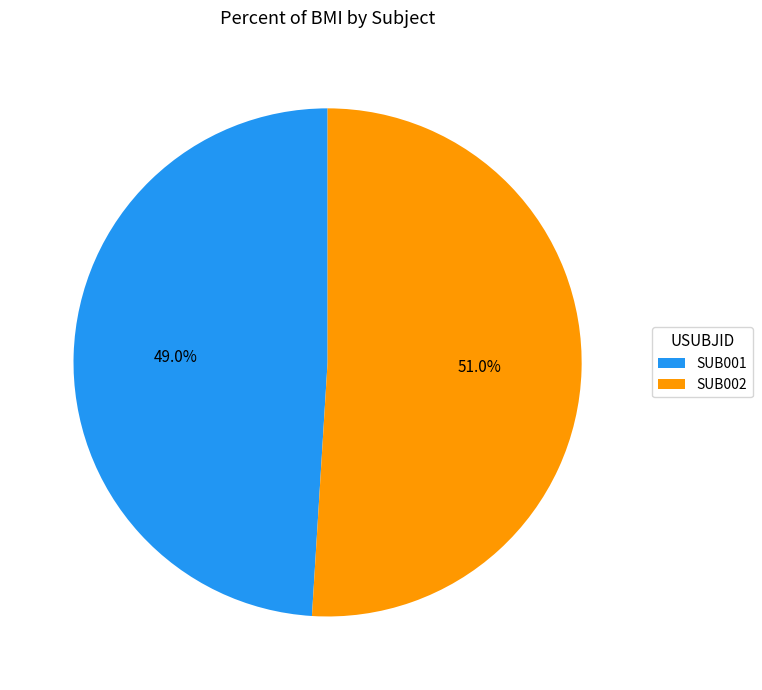

Which category has the smallest portion of the pie?

SUB001